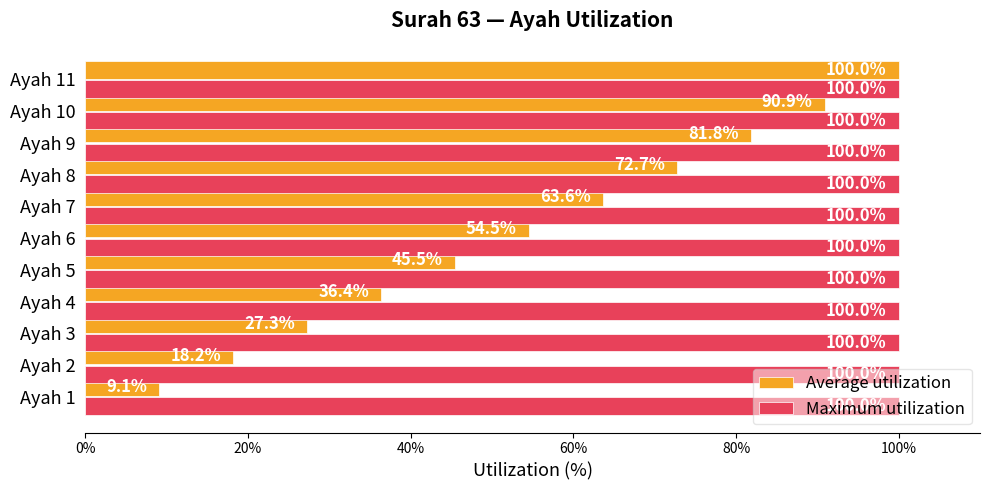

List the series in order of their overall mean, lowest first.

Average utilization, Maximum utilization